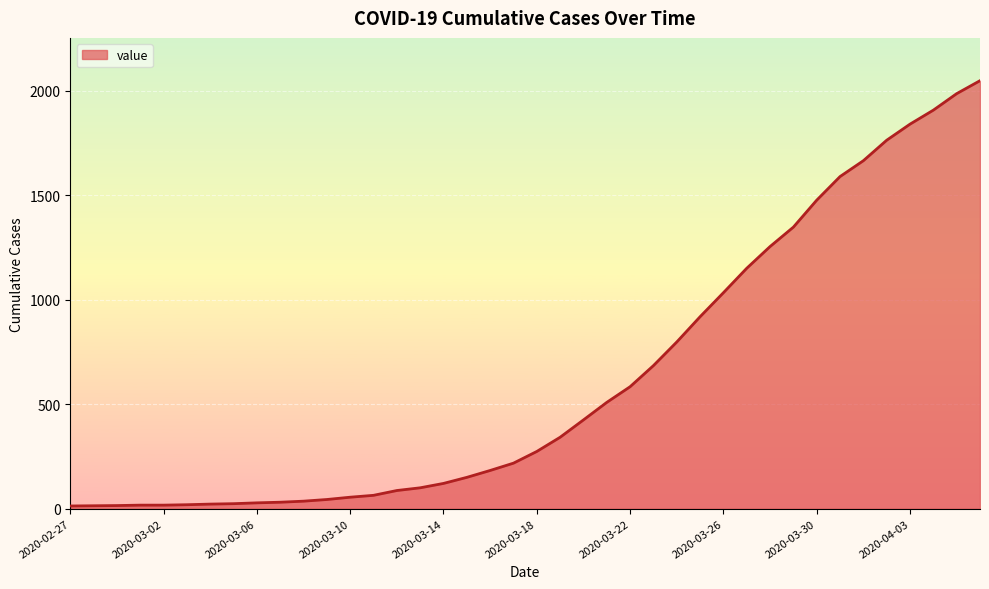

What is the difference between the maximum and minimum values?

2036